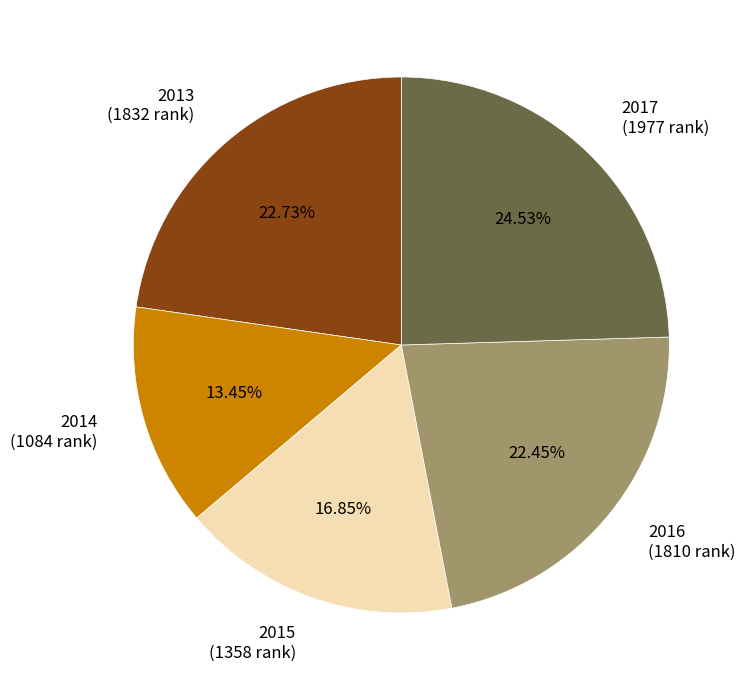

What is the ratio of the value at 2016 to the value at 2015?

1.3